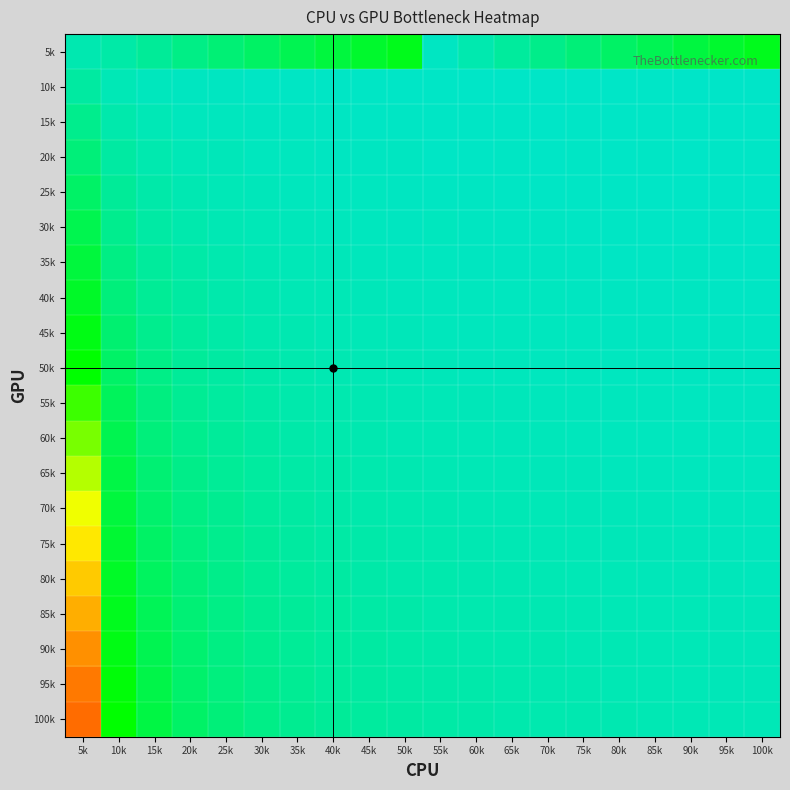

What is the difference between the highest and lowest values at 40k?

0.2